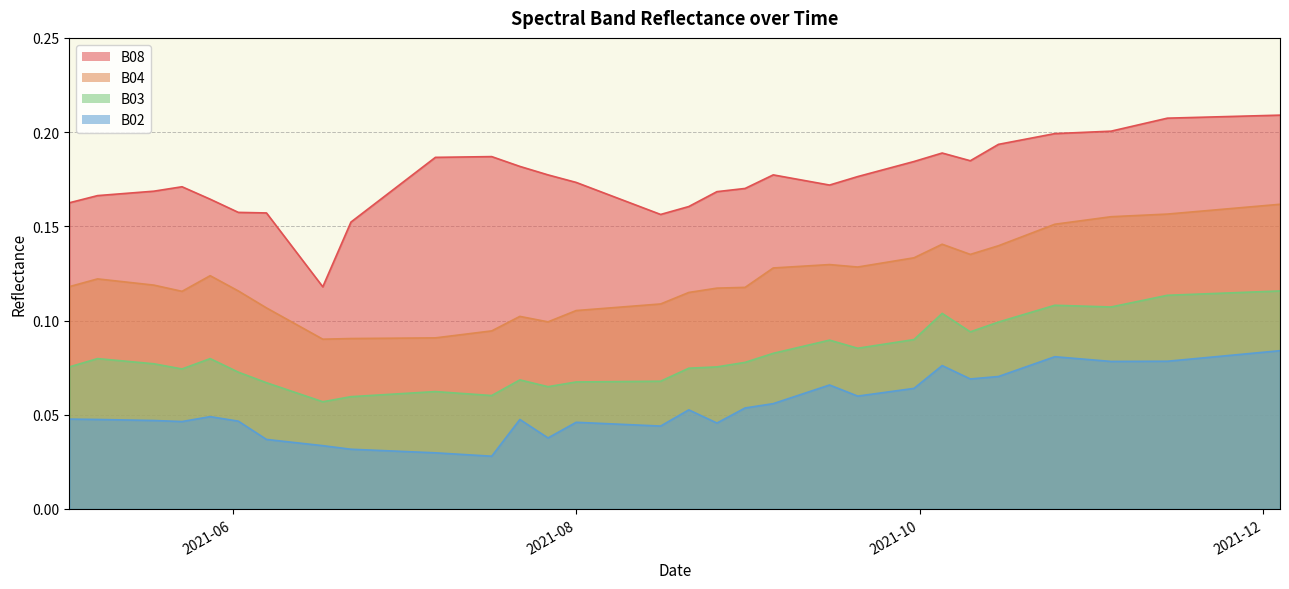

How many distinct data groups are displayed?

4